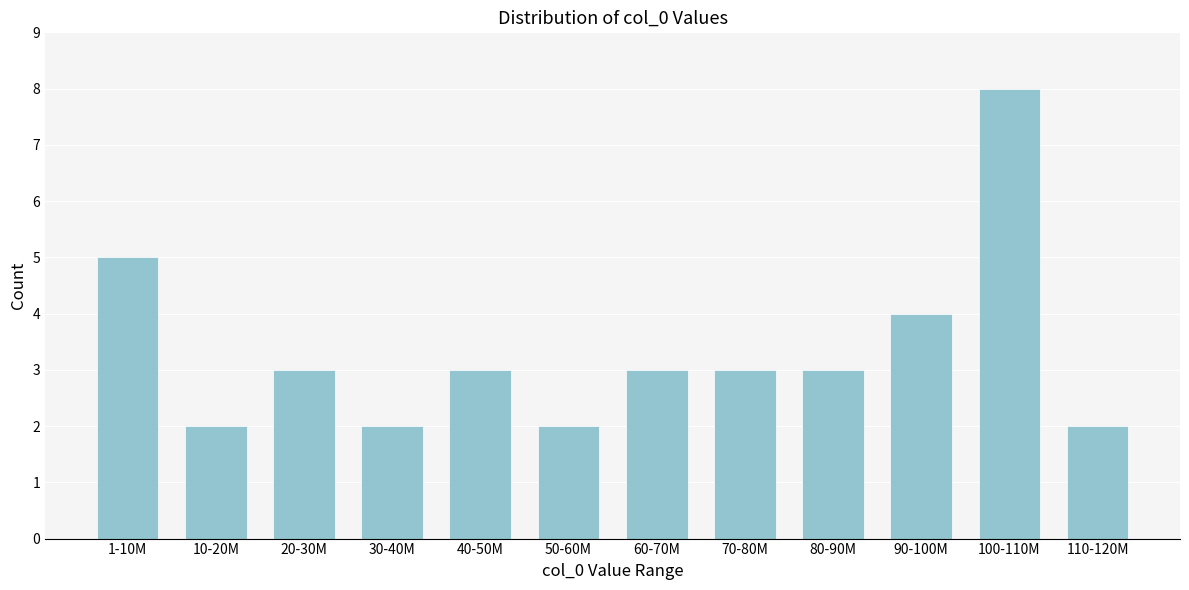

Reading left to right, extract all data points from this chart.

1-10M=5	10-20M=2	20-30M=3	30-40M=2	40-50M=3	50-60M=2	60-70M=3	70-80M=3	80-90M=3	90-100M=4	100-110M=8	110-120M=2